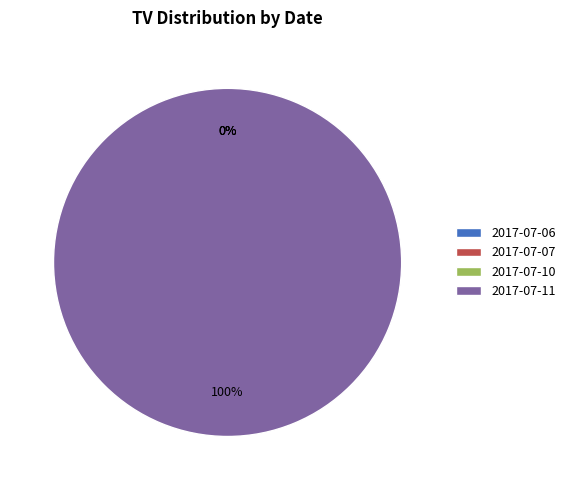

What percentage is the 2017-07-11 slice, to the nearest percent?

100%